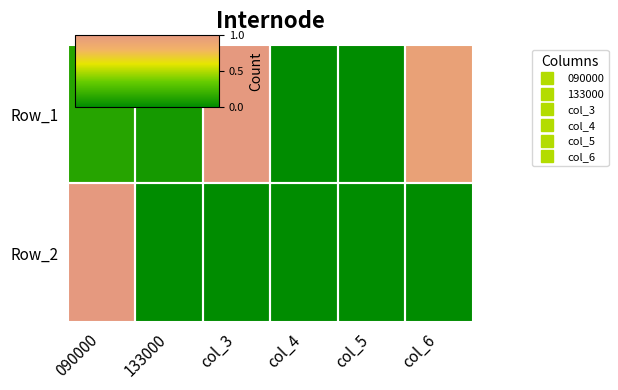

Which has a higher value, col_6 or 133000?

col_6